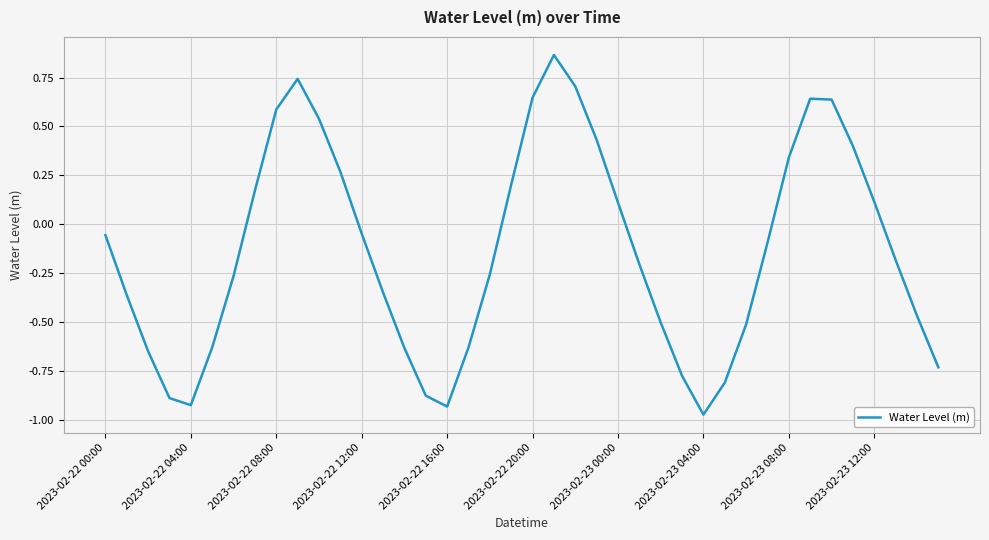

What is the difference between the maximum and minimum values?

1.8